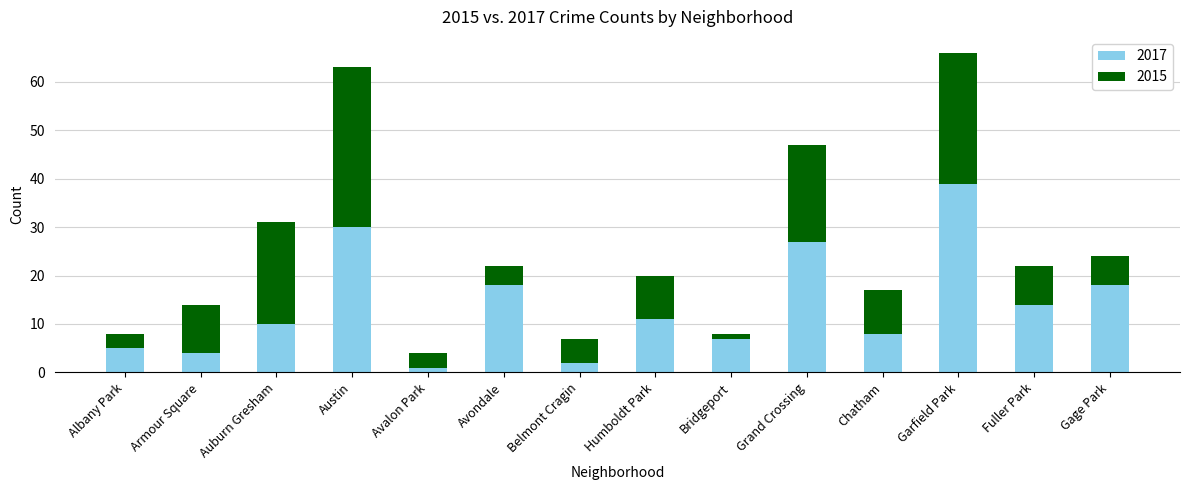

What is the difference between the maximum and minimum values in the 2017 series?

38